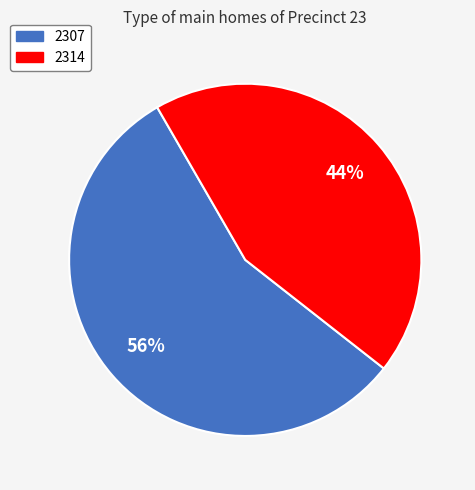

Which category has the smallest portion of the pie?

2314